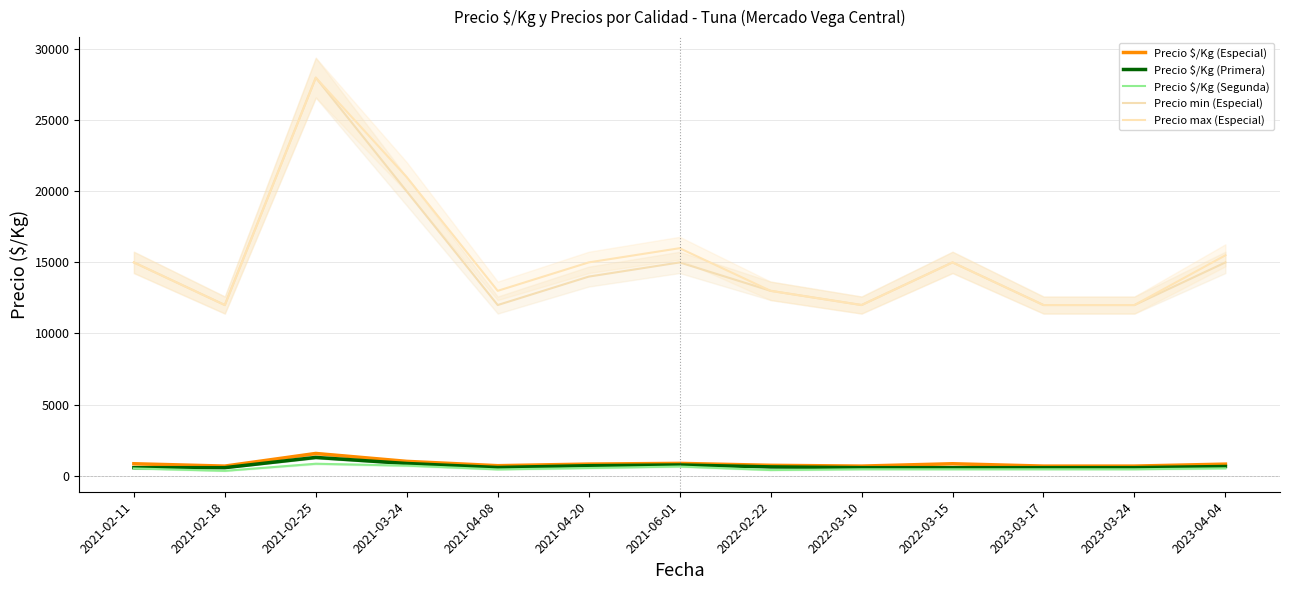

Which series has the largest range (max minus min)?

Precio min (Especial)